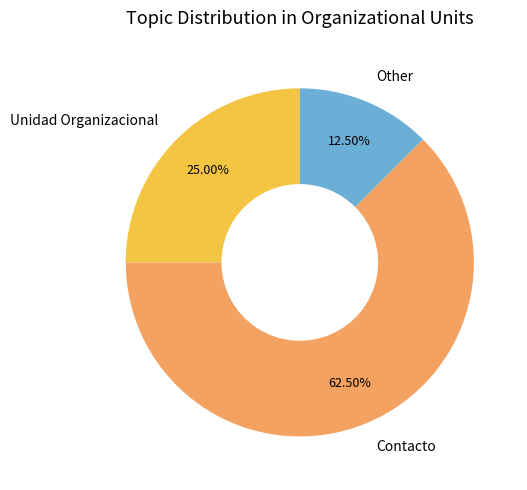

What percentage is the Unidad Organizacional slice, to the nearest percent?

25%